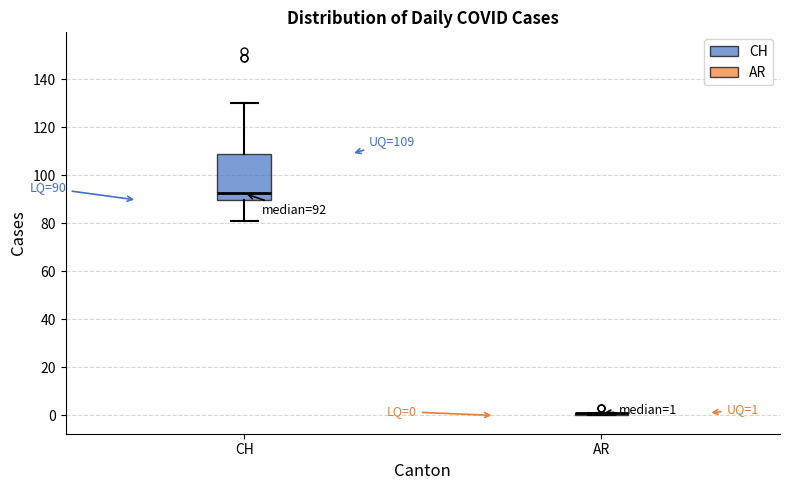

Comparing the boxes themselves (not the whiskers), which one is the tallest?

CH